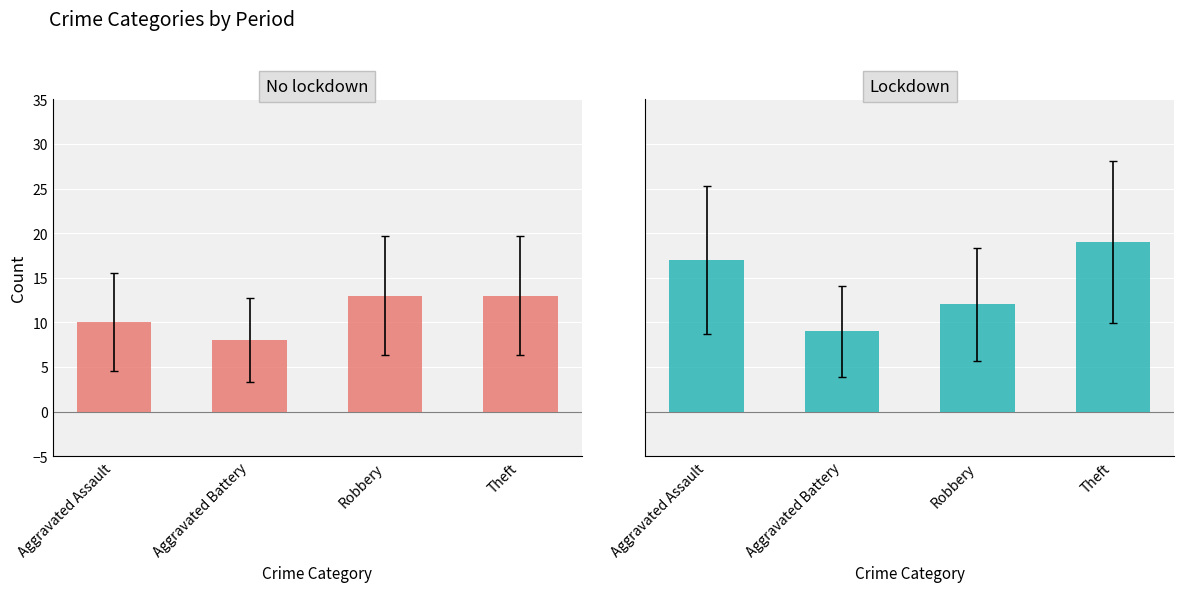

Reading right to left, what are all the values shown in this chart?

No lockdown: Theft=13	Robbery=13	Aggravated Battery=8	Aggravated Assault=10
Lockdown: Theft=19	Robbery=12	Aggravated Battery=9	Aggravated Assault=17